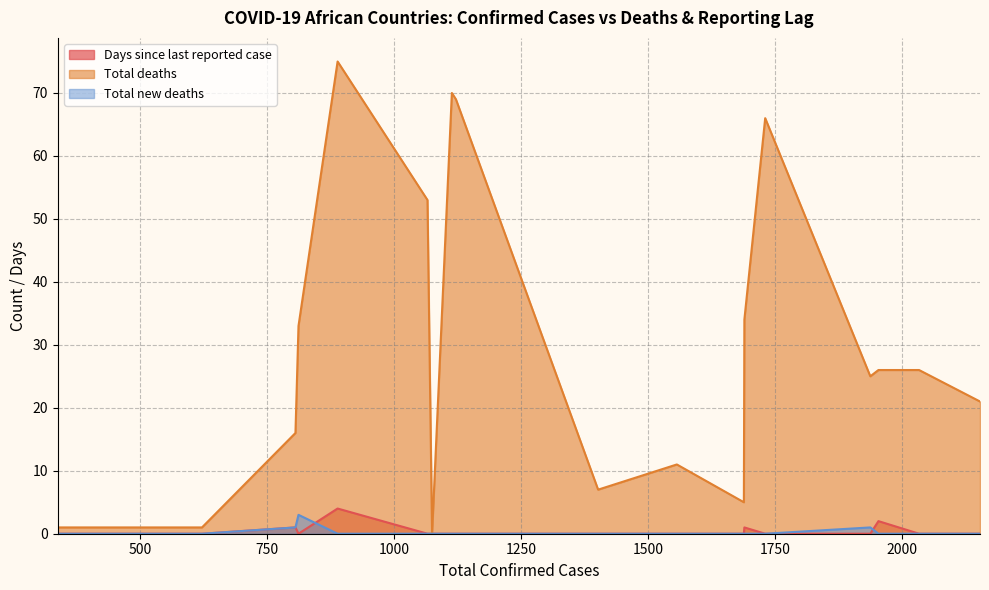

How many lines are shown in the chart?

3